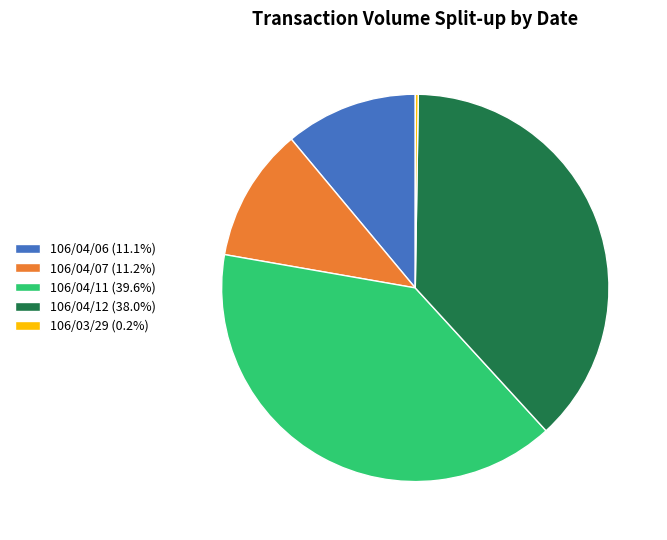

Is there any slice that represents more than half of the pie?

No